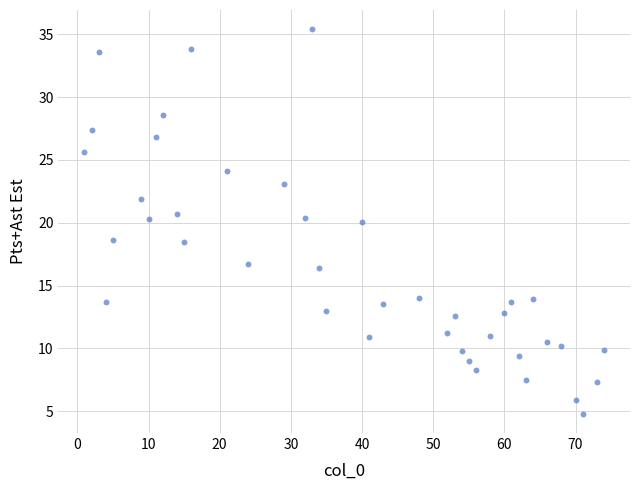

What is the range of X values (max minus min)?

73.0